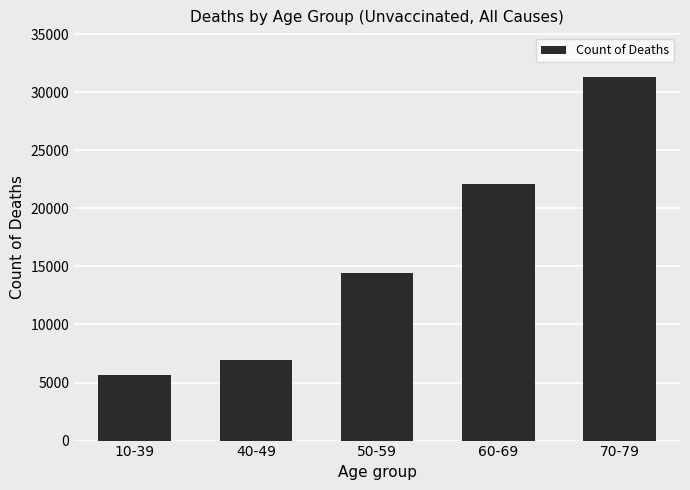

How many categories are shown in the chart?

5